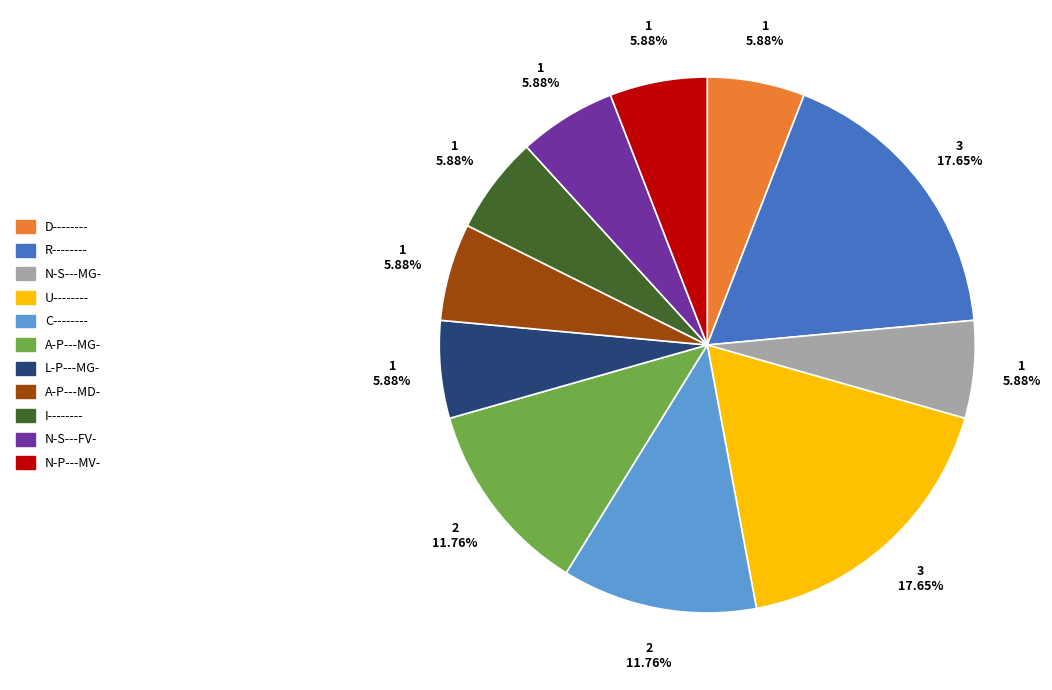

Is there any slice that represents more than half of the pie?

No